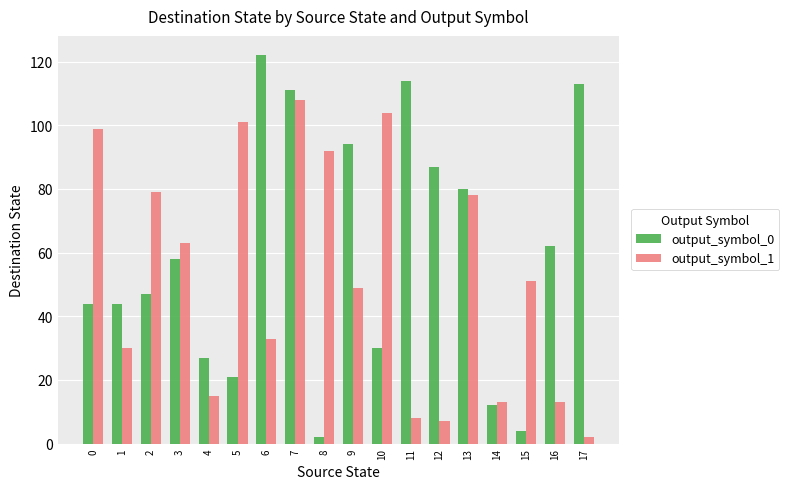

At which label does output_symbol_0 reach its peak?

6